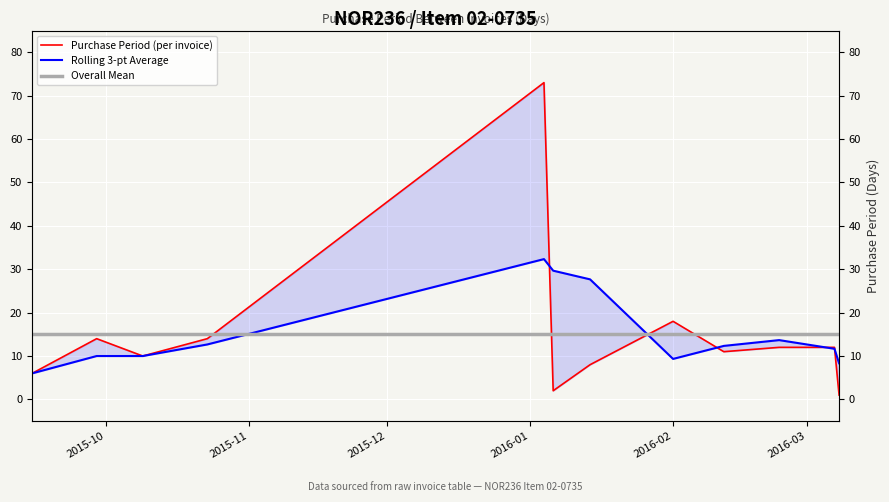

Which series has the largest total across all categories?

Rolling 3-pt Average